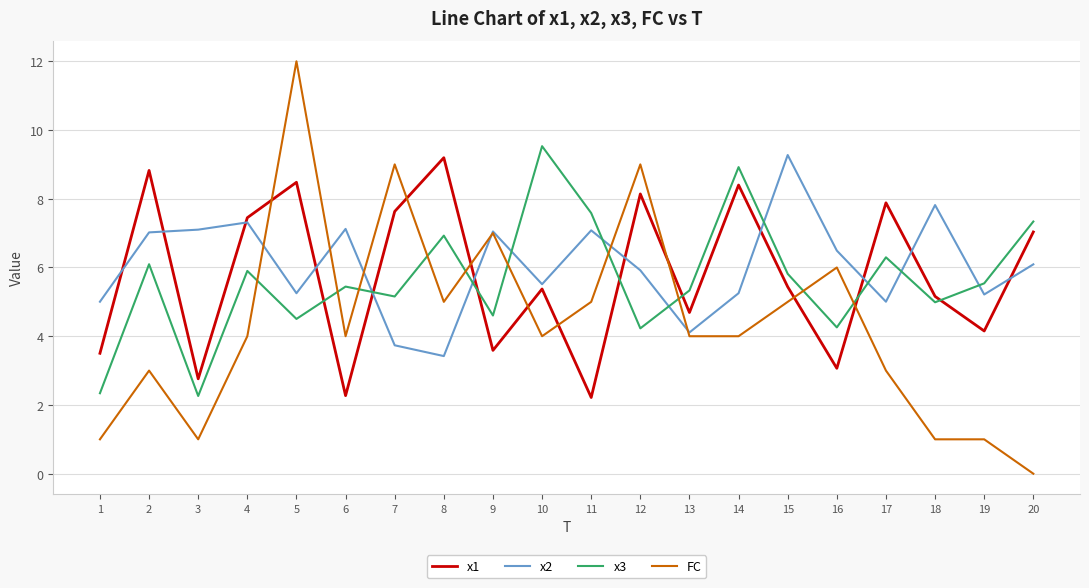

What are all the series names shown in the legend?

x1, x2, x3, FC